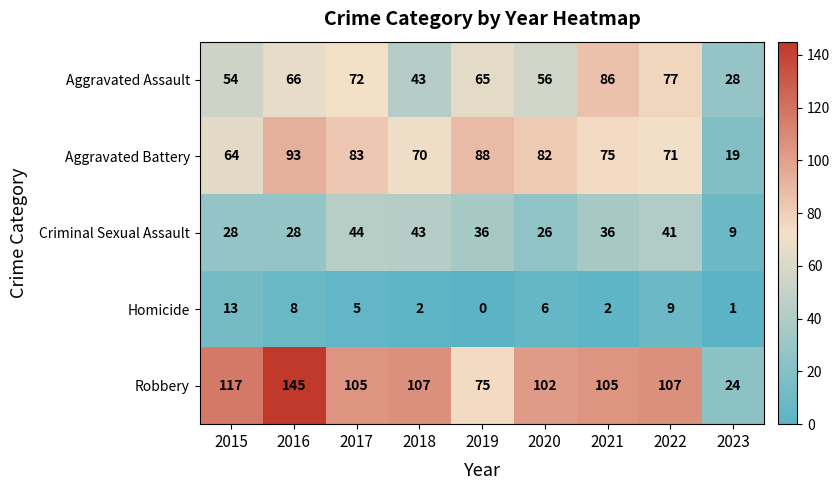

What is the difference between the highest and lowest values at 2016?

137